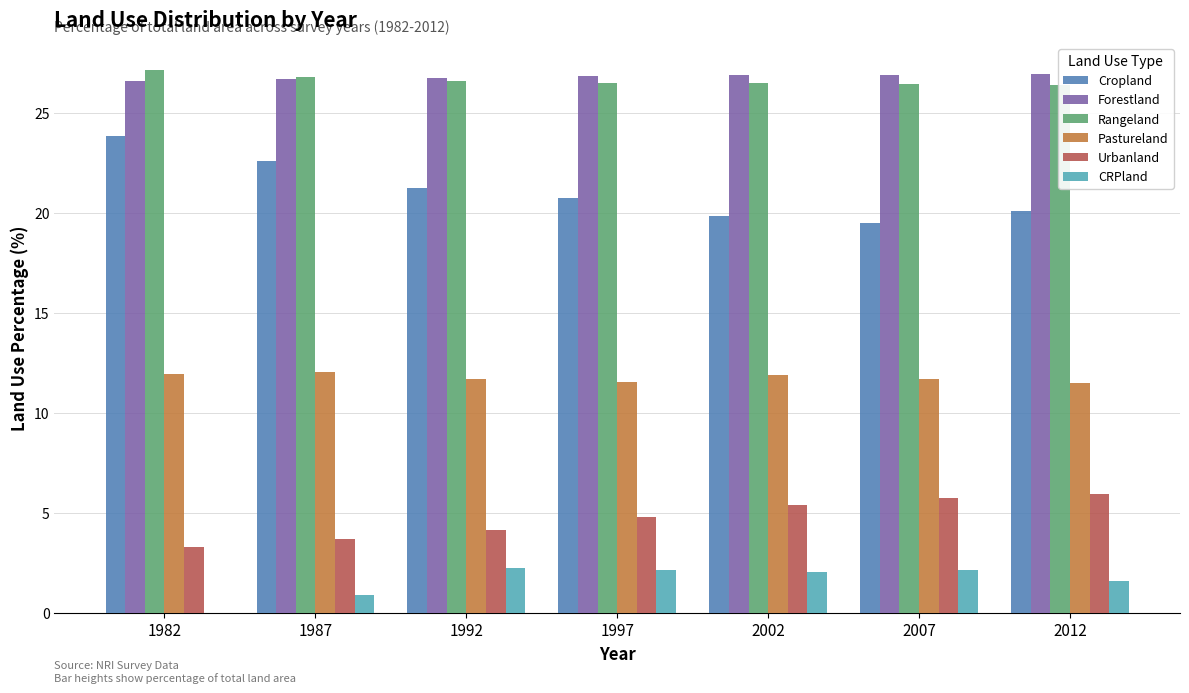

What is the sum of the Pastureland values at 1992 and 1987?

23.7